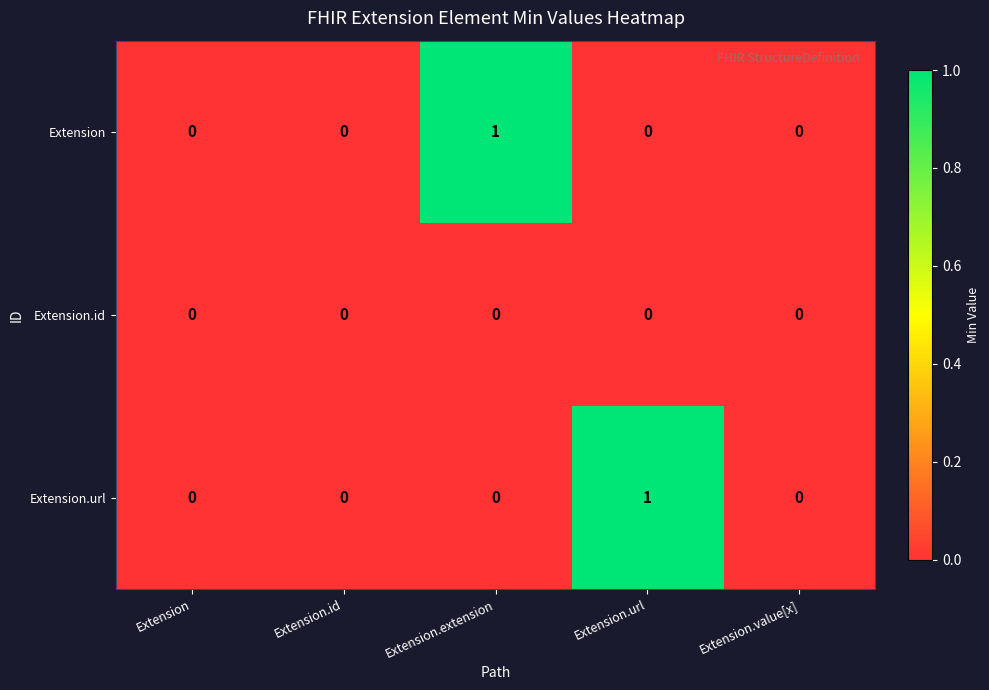

The value of Extension.url at Extension.value[x] is -1. True or false?

False